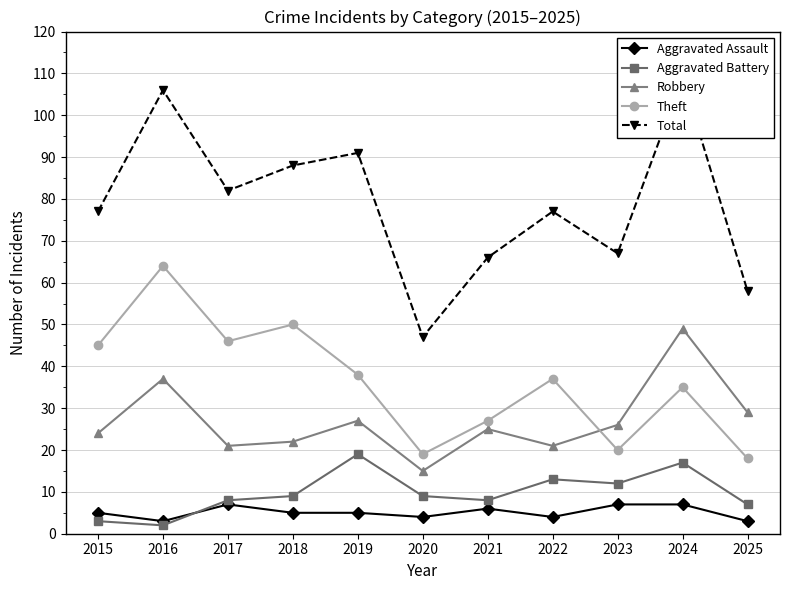

Which has a higher value, 2017 or 2015?

2017